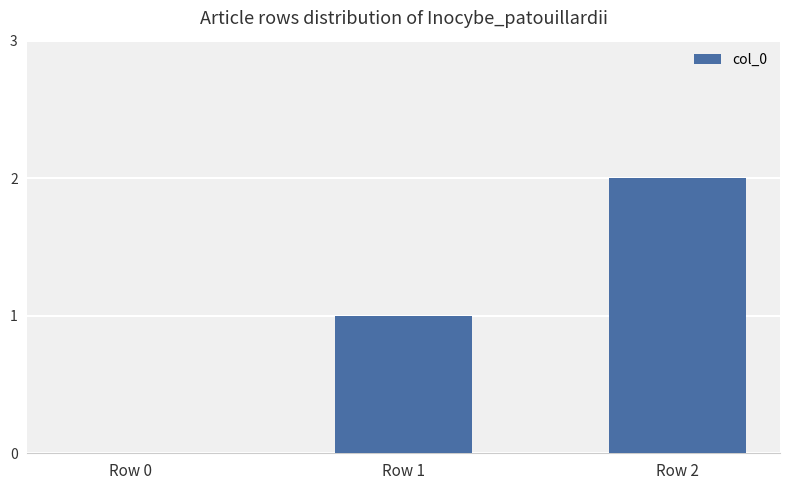

Where is the data nearest to the value 1?

Row 1